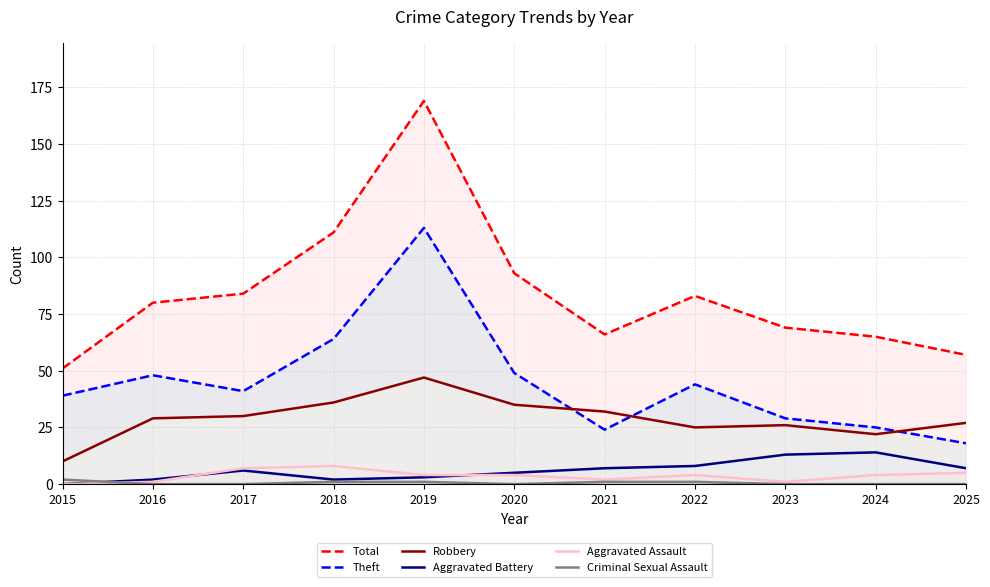

True or false: Robbery has more than 2 interior local peaks.

False